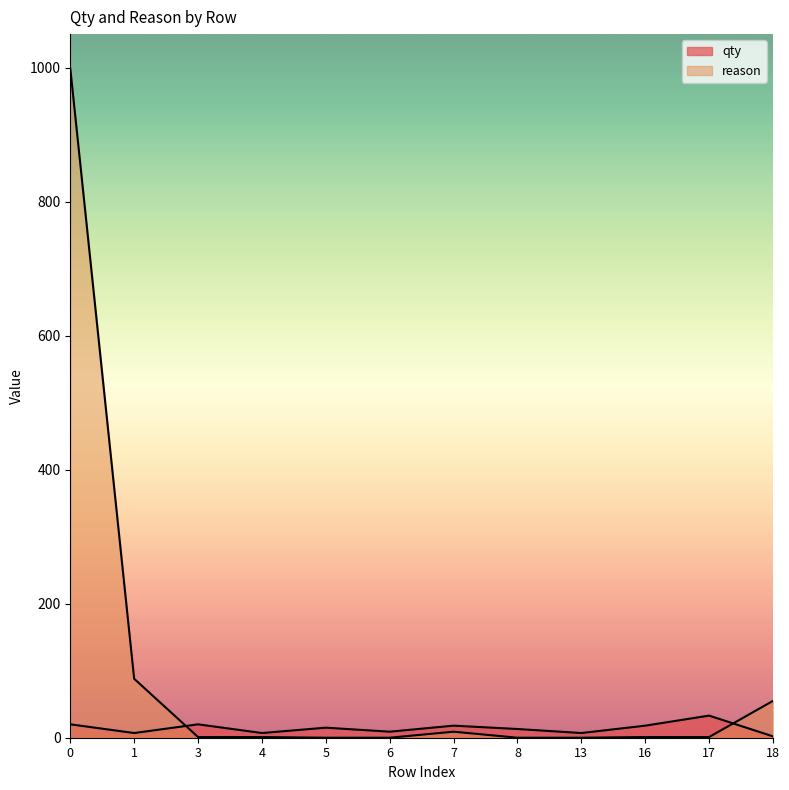

Which category has the lowest value in the qty series?

18